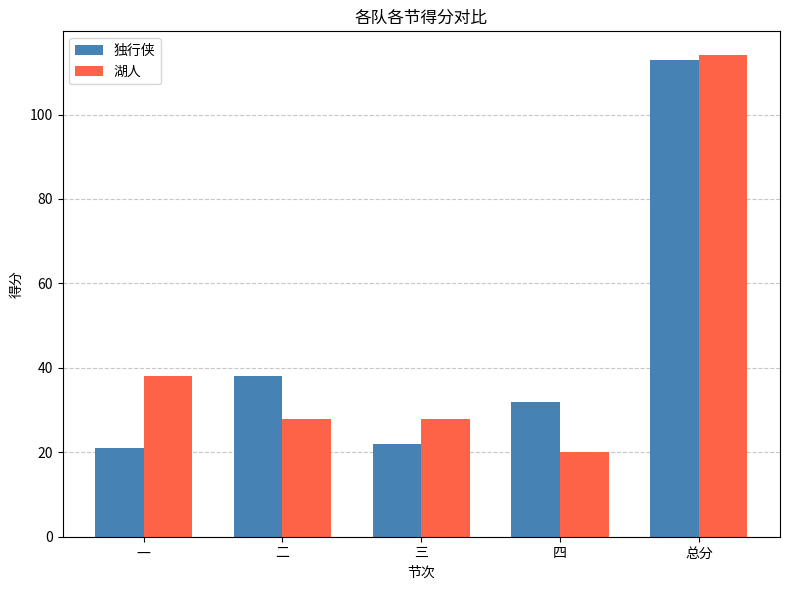

Reading left to right, list all the values displayed in this chart.

独行侠: 一=21	二=38	三=22	四=32	总分=113
湖人: 一=38	二=28	三=28	四=20	总分=114